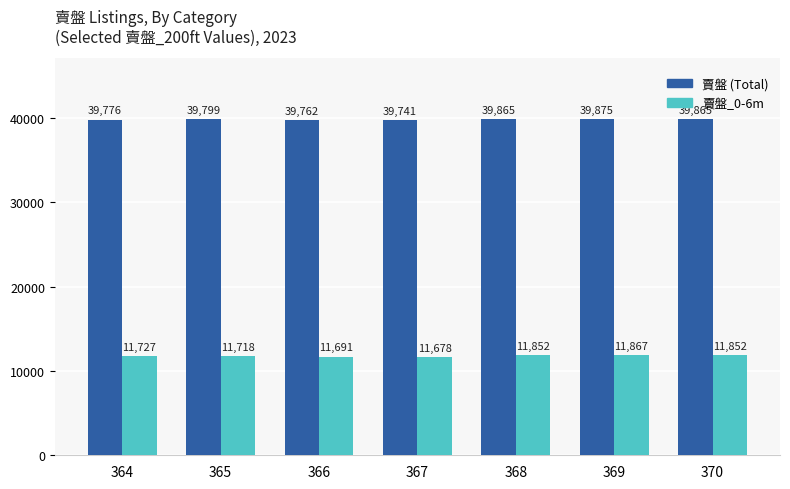

What is the difference between the highest and lowest values at 368?

28013